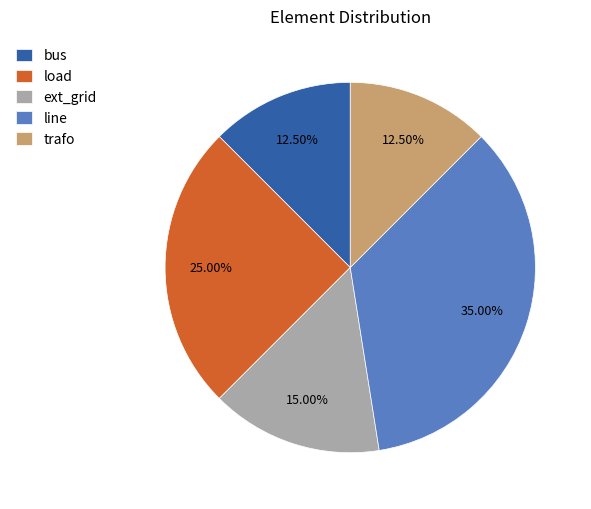

What is the ratio of the value at bus to the value at load?

0.5